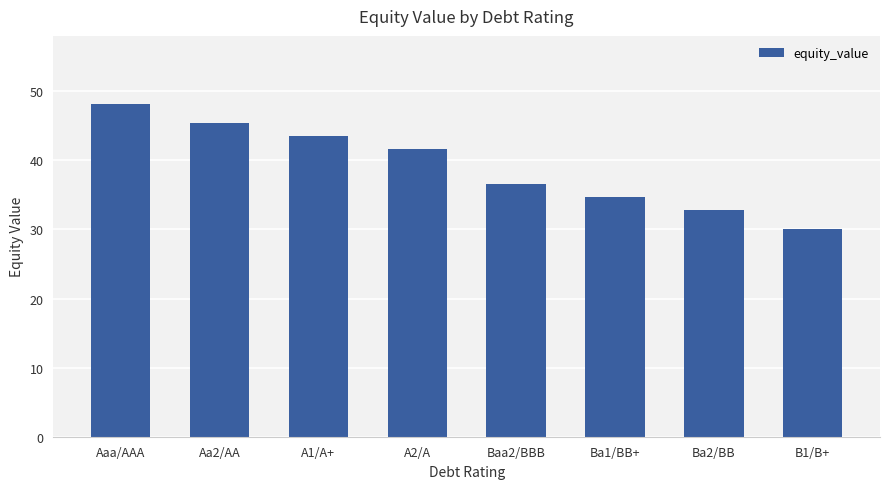

Reading left to right, extract all data points from this chart.

48.1	45.4	43.5	41.6	36.6	34.7	32.8	30.1